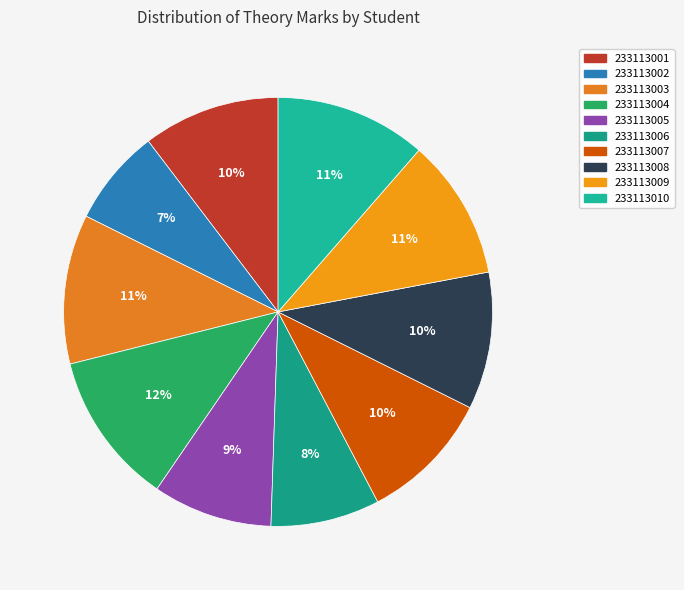

To the nearest percent, what portion does 233113002 represent?

7%